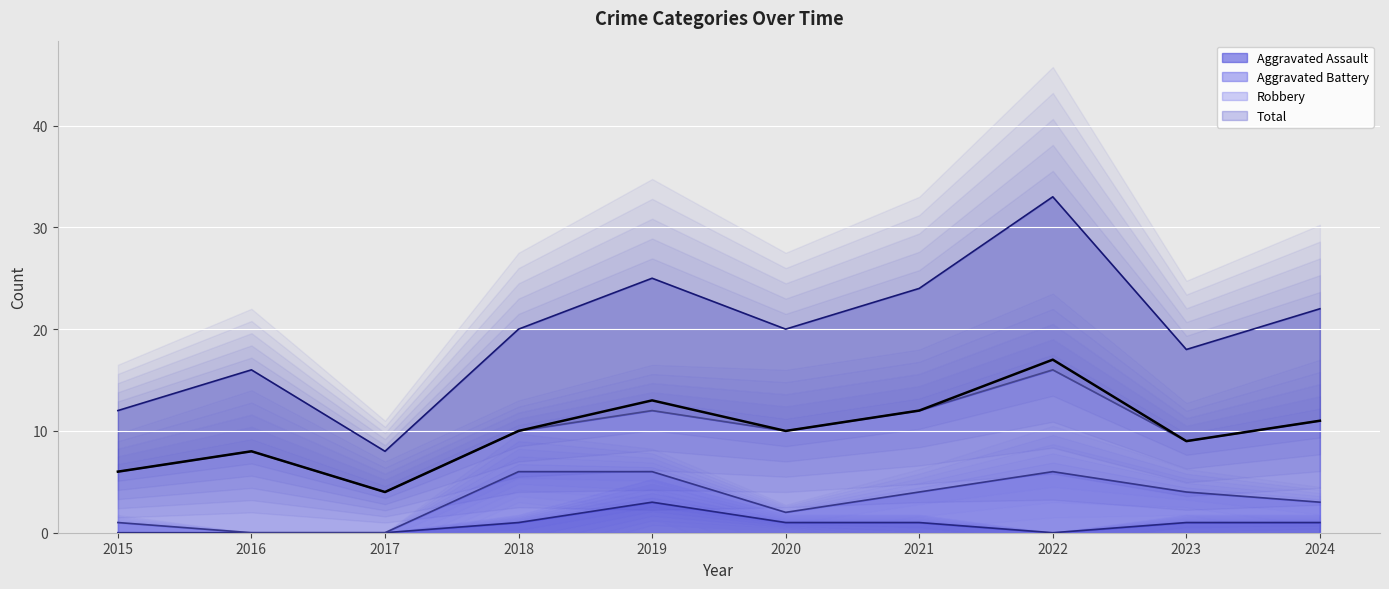

True or false: Total has a value of 10 at 2020.

True